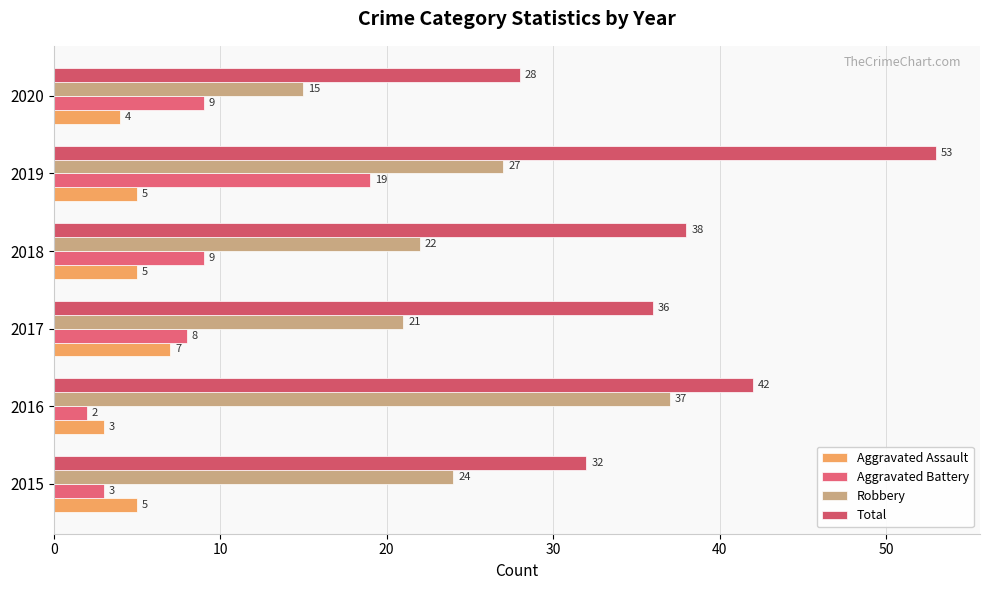

At which category does the chart reach its minimum across all series?

2016